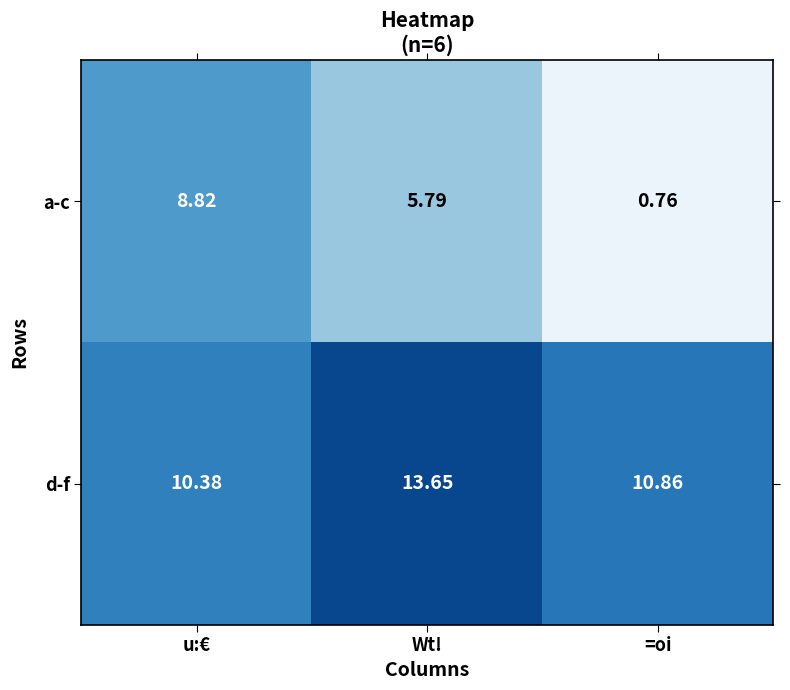

Which series has the largest total across all categories?

d-f